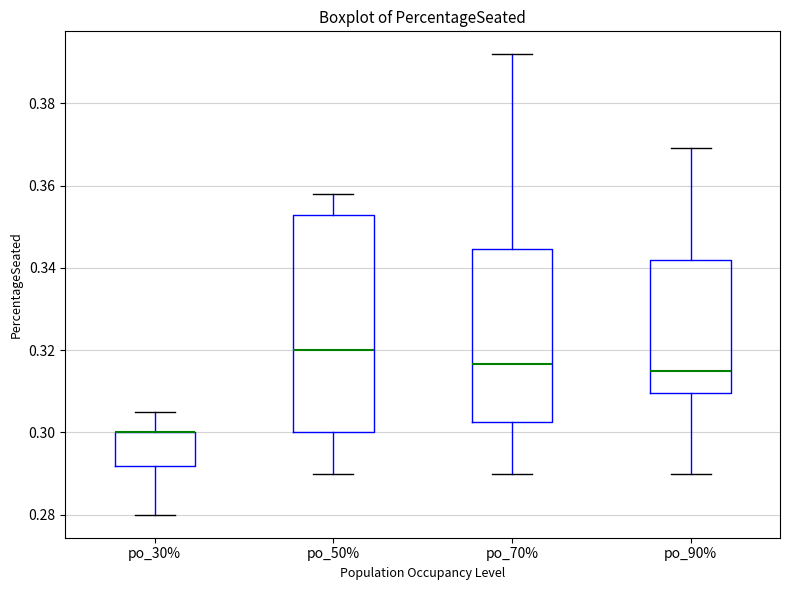

Reading left to right, transcribe this box plot: for each box, give where its median line is, the range the box spans, and where its two whiskers end, as read against the y-axis. The values are not printed on the chart, so give them approximately, as read against the axis.

po_30%: median 0.300 (drawn on the box's upper edge), box 0.292 to 0.300, whiskers 0.280 to 0.304
po_50%: median 0.320, box 0.300 to 0.352, whiskers 0.290 to 0.358
po_70%: median 0.316, box 0.302 to 0.344, whiskers 0.290 to 0.392
po_90%: median 0.316, box 0.310 to 0.342, whiskers 0.290 to 0.370